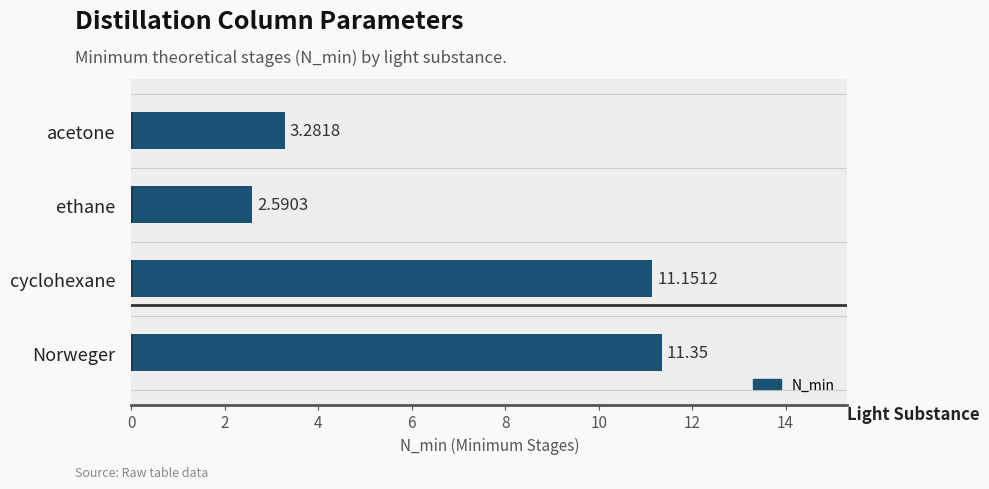

What is the average value?

7.1